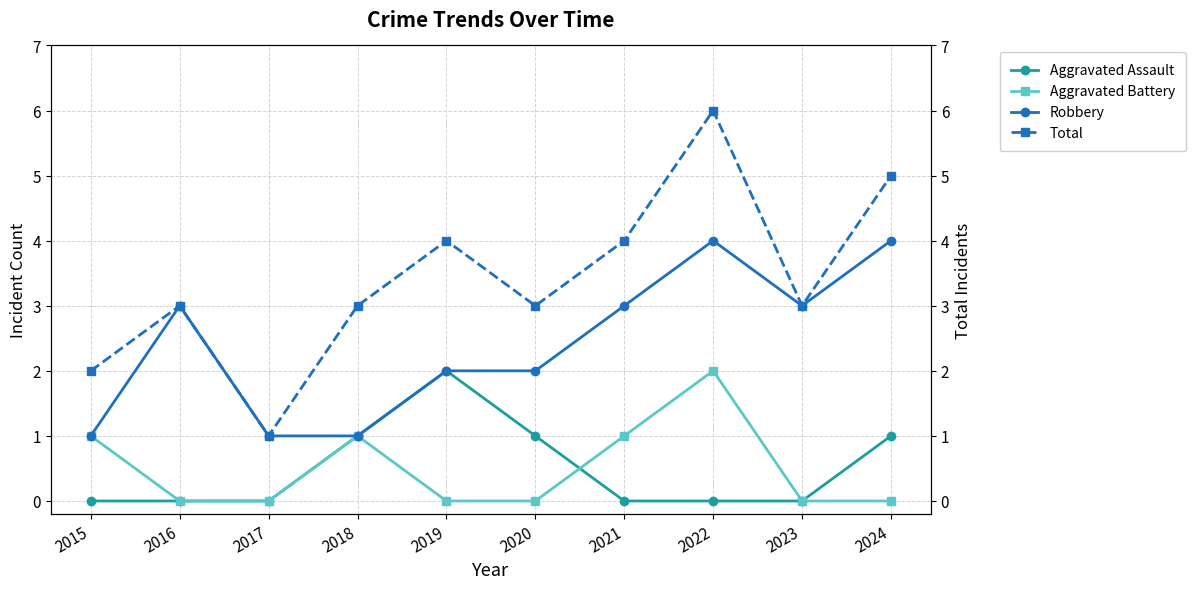

What is the value of the Aggravated Assault point at the 10th from the left?

1